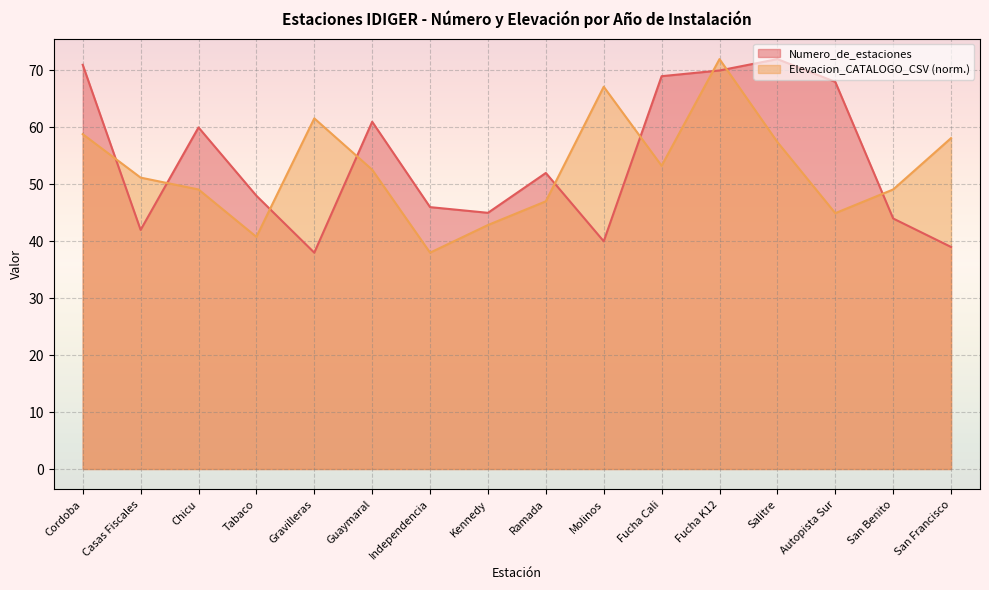

What are all the series names shown in the legend?

Numero_de_estaciones, Elevacion_CATALOGO_CSV (norm.)